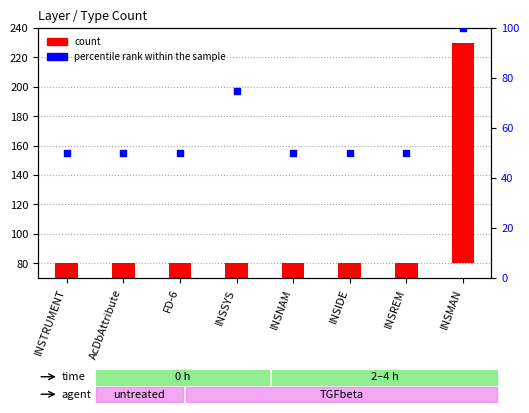

What is the change in value from INSSYS to INSIDE?

-25